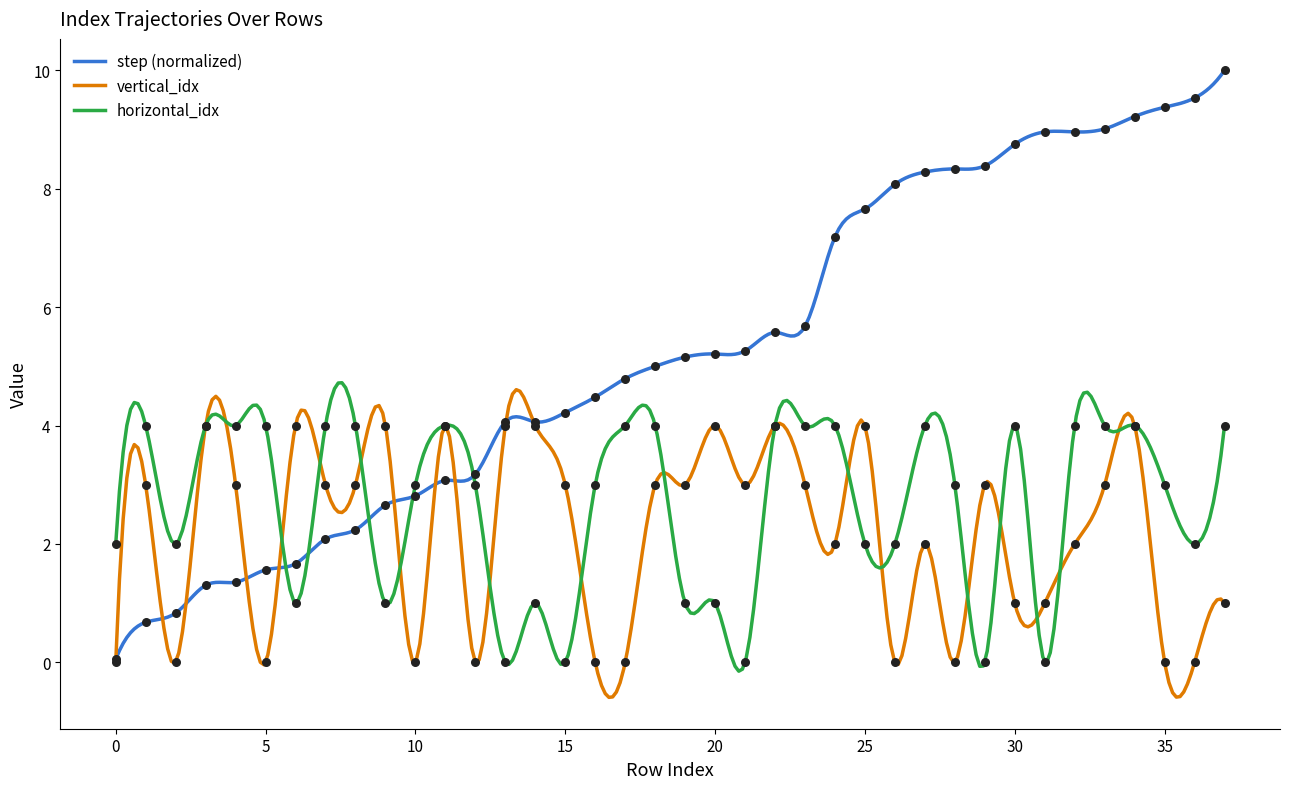

What are all the series names shown in the legend?

step, vertical_idx, horizontal_idx